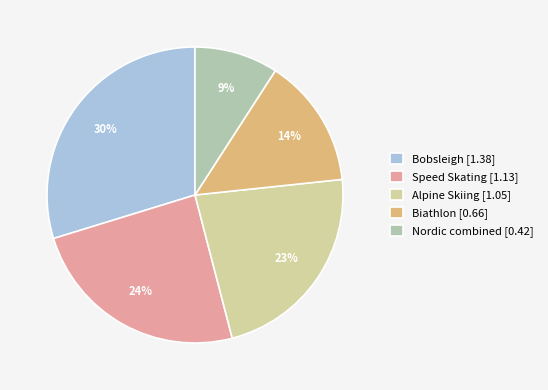

Rank the categories by value from lowest to highest.

Nordic combined, Biathlon, Alpine Skiing, Speed Skating, Bobsleigh